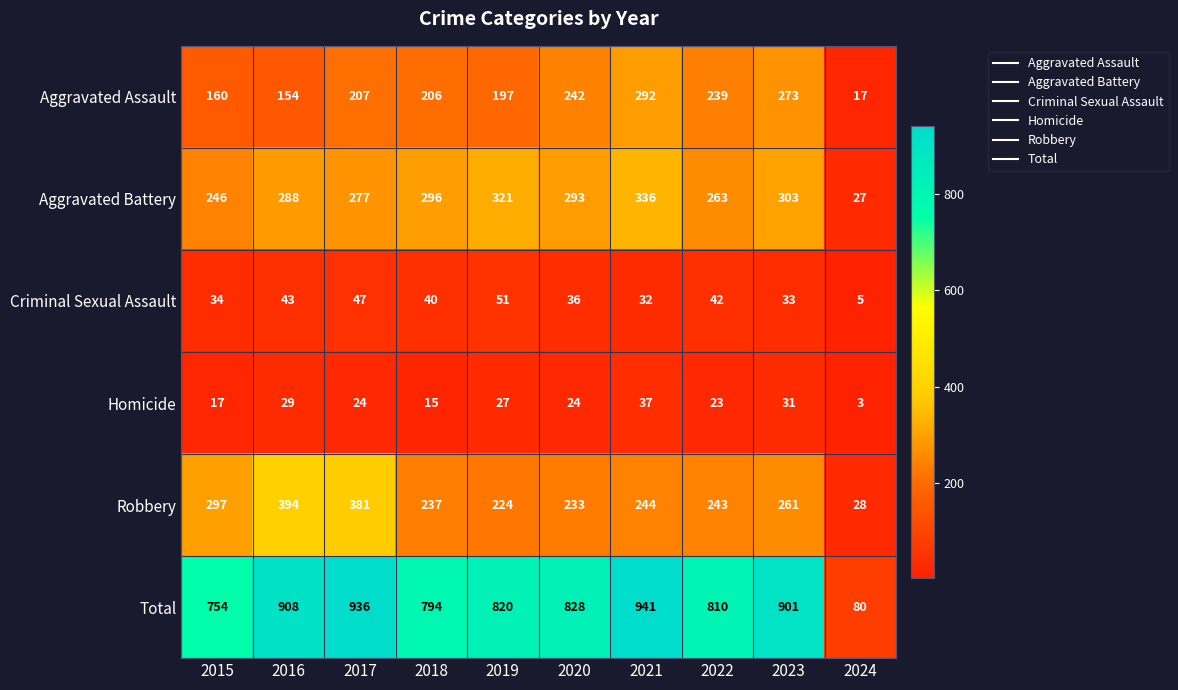

What is the difference between the maximum and minimum values in the Robbery series?

366